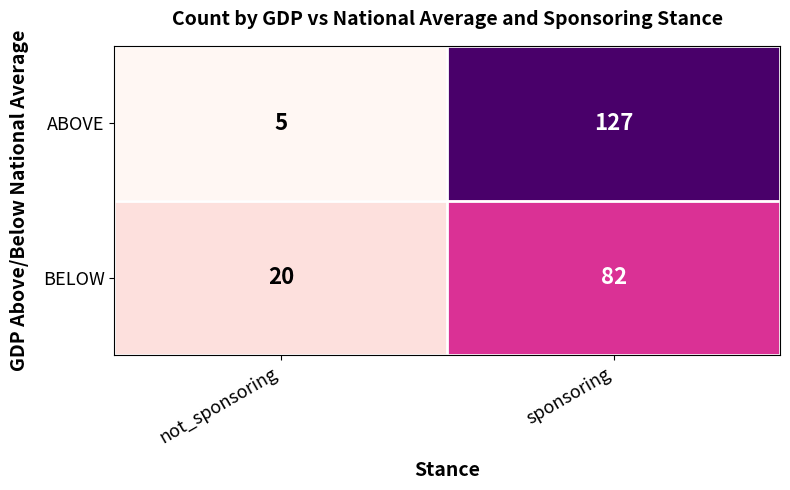

Read the ABOVE value at sponsoring.

127